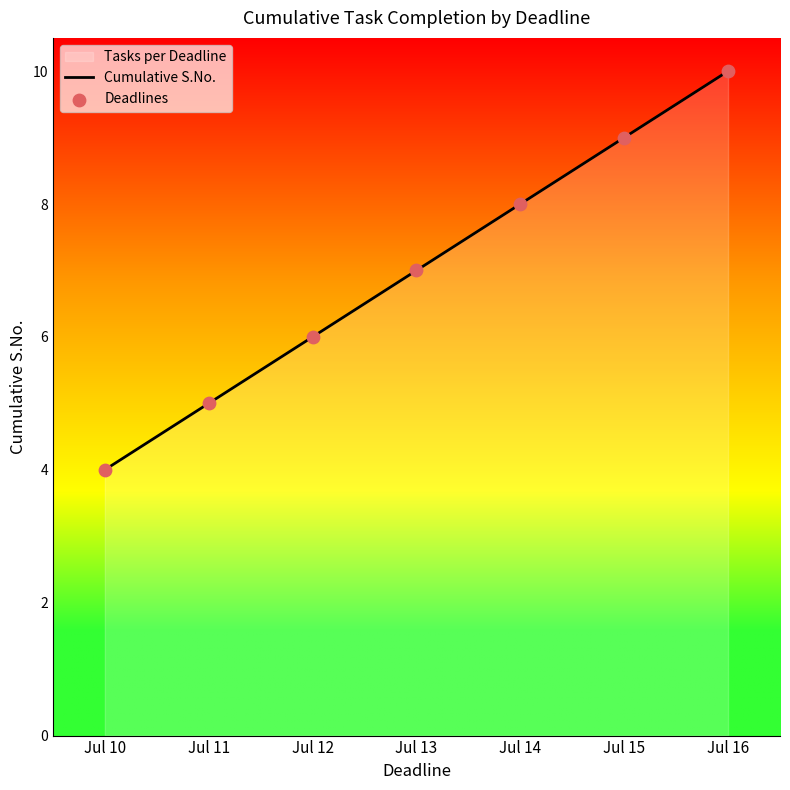

What is the total value across all series at Jul 13?

14